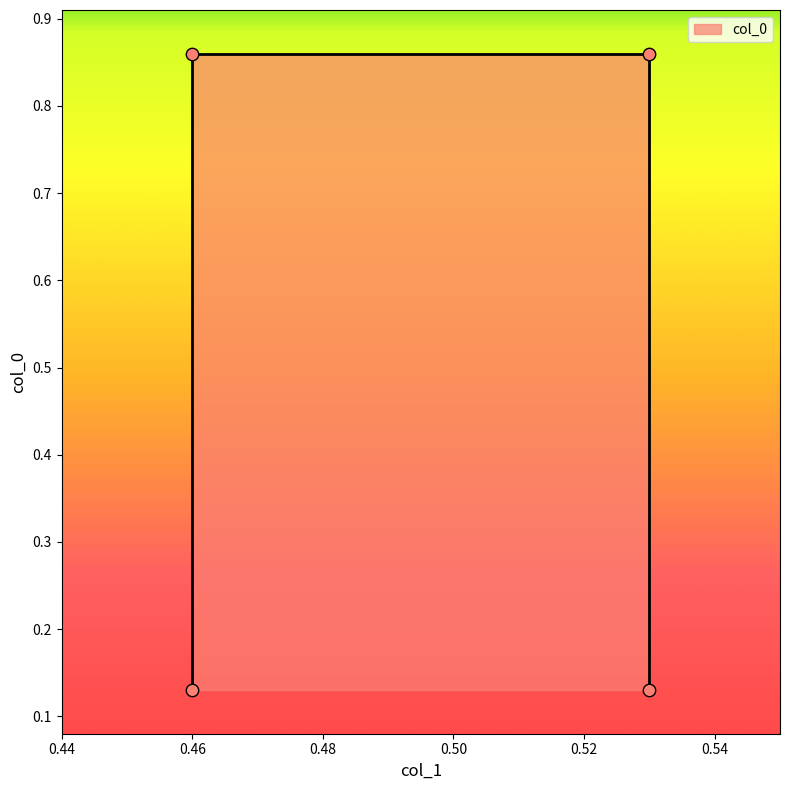

Which has a higher value, 0.46 or 0.53?

0.46